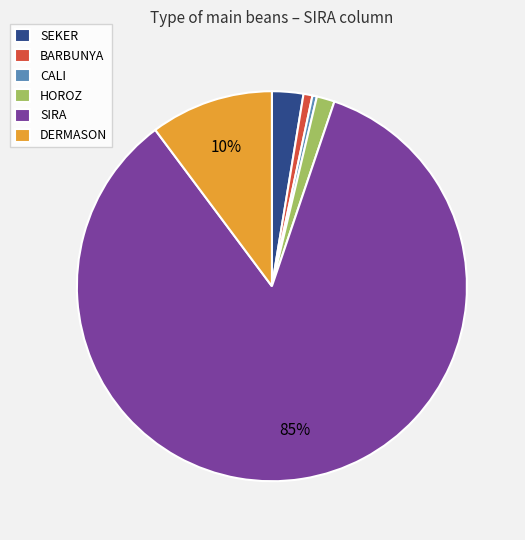

What percentage is the DERMASON slice, to the nearest percent?

10%